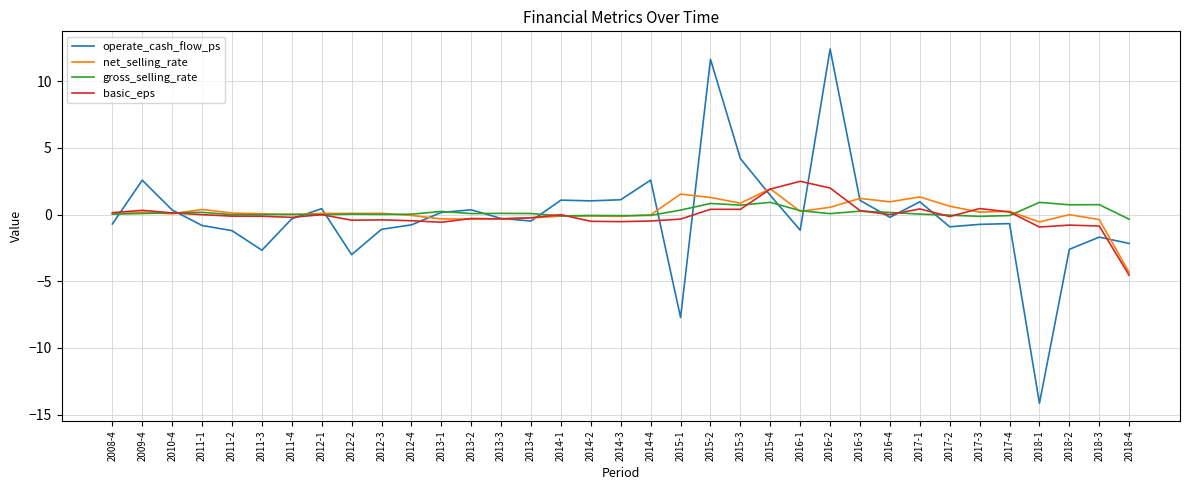

What is the minimum value shown in the chart?

-14.1